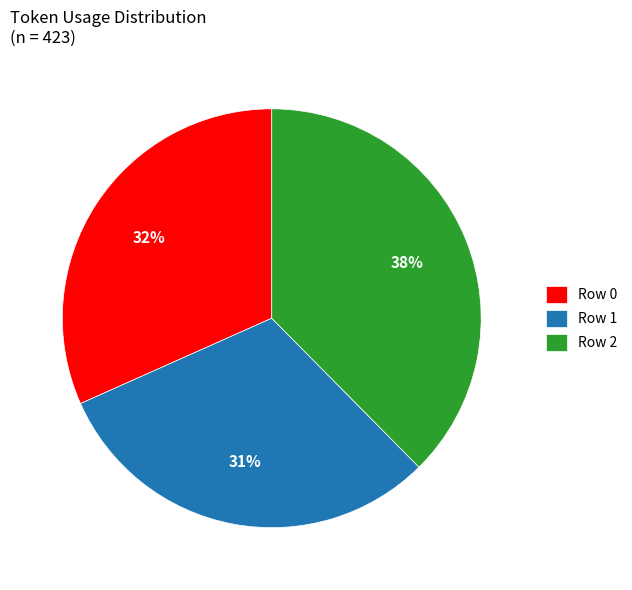

What is the smallest slice in the pie chart?

Row 1